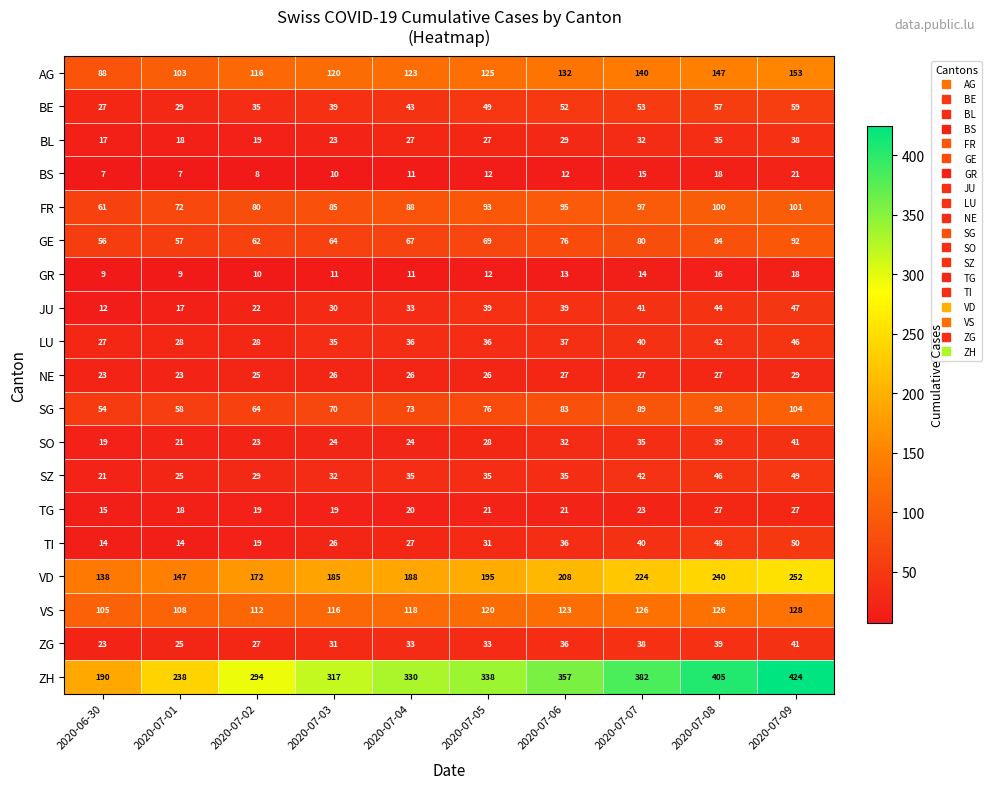

The FR series shows 80 at 2020-07-02. True or false?

True